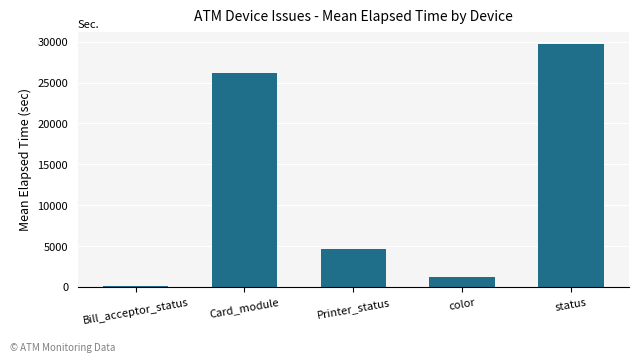

What is the sum of the values at status and Bill_acceptor_status?

29850.0